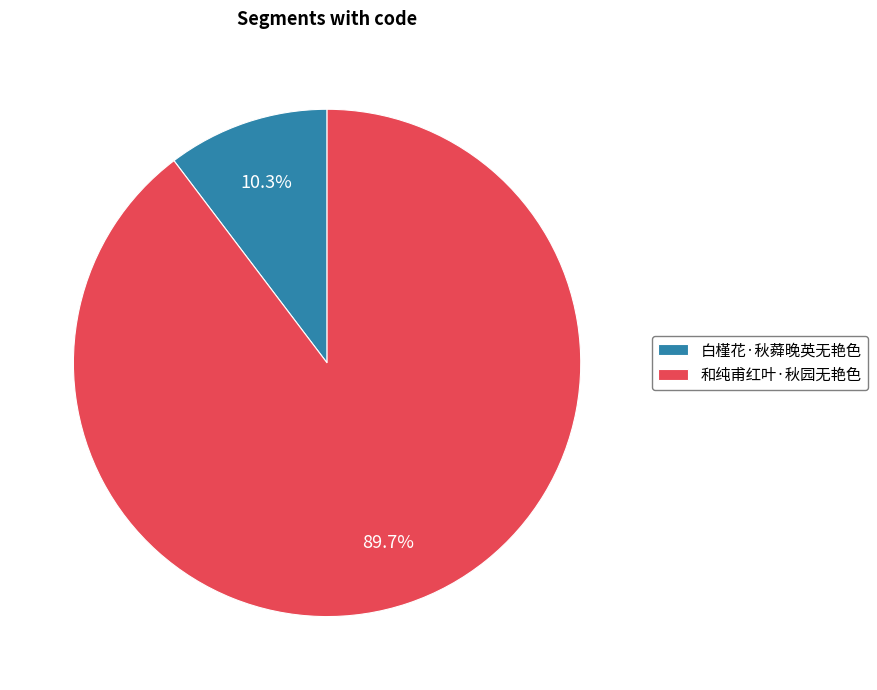

What percentage is the 白槿花·秋蕣晚英无艳色 slice, to the nearest percent?

10%